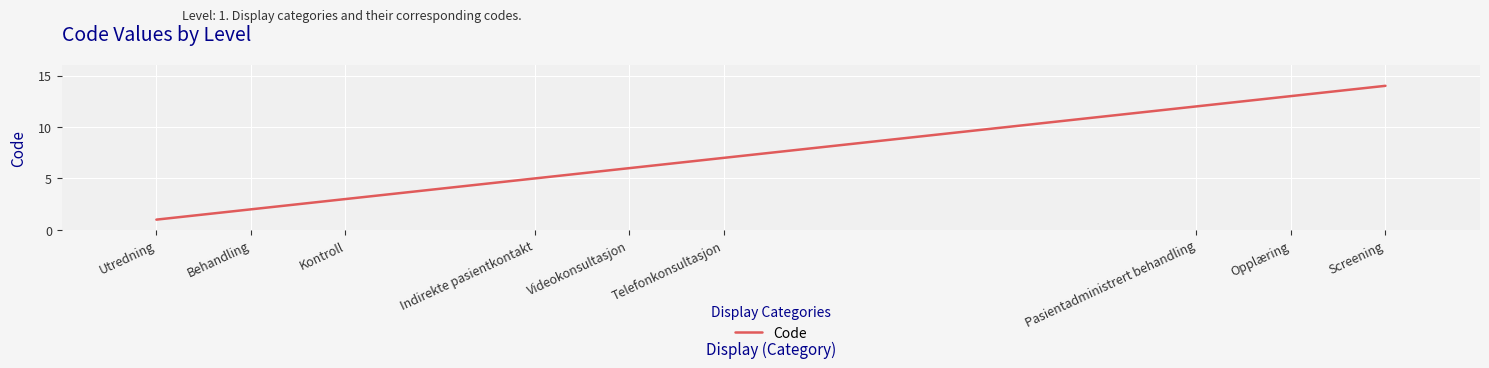

What is the difference between the values at Kontroll and Opplæring?

10